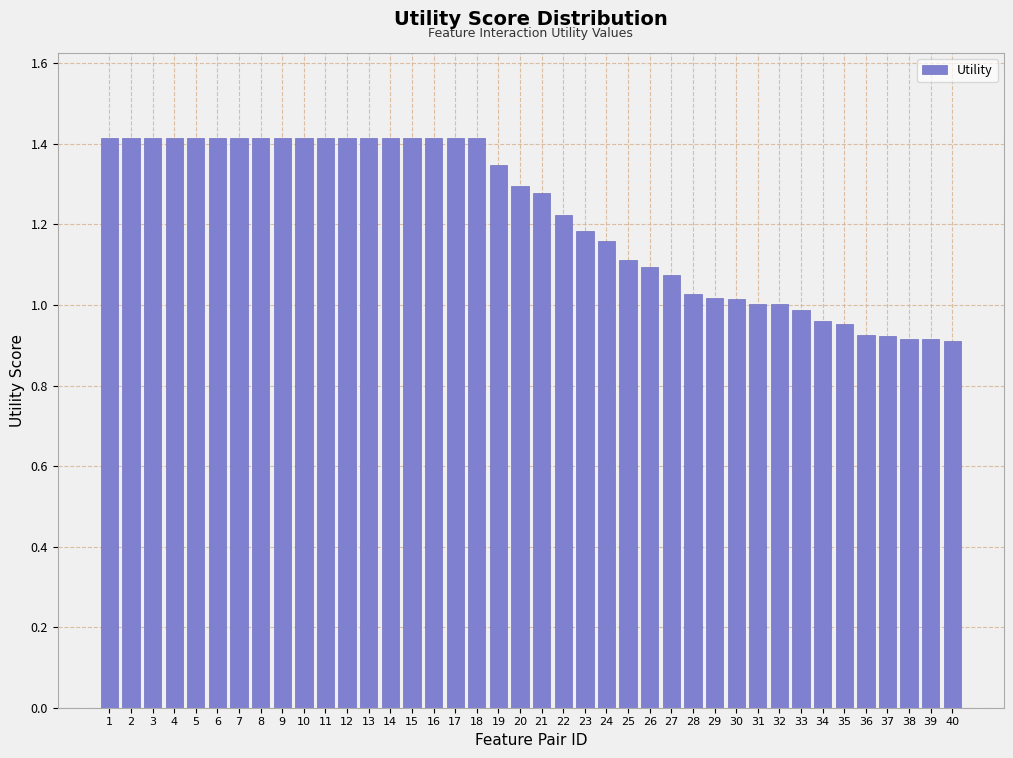

What is the ratio of the value at 23 to the value at 14?

0.8